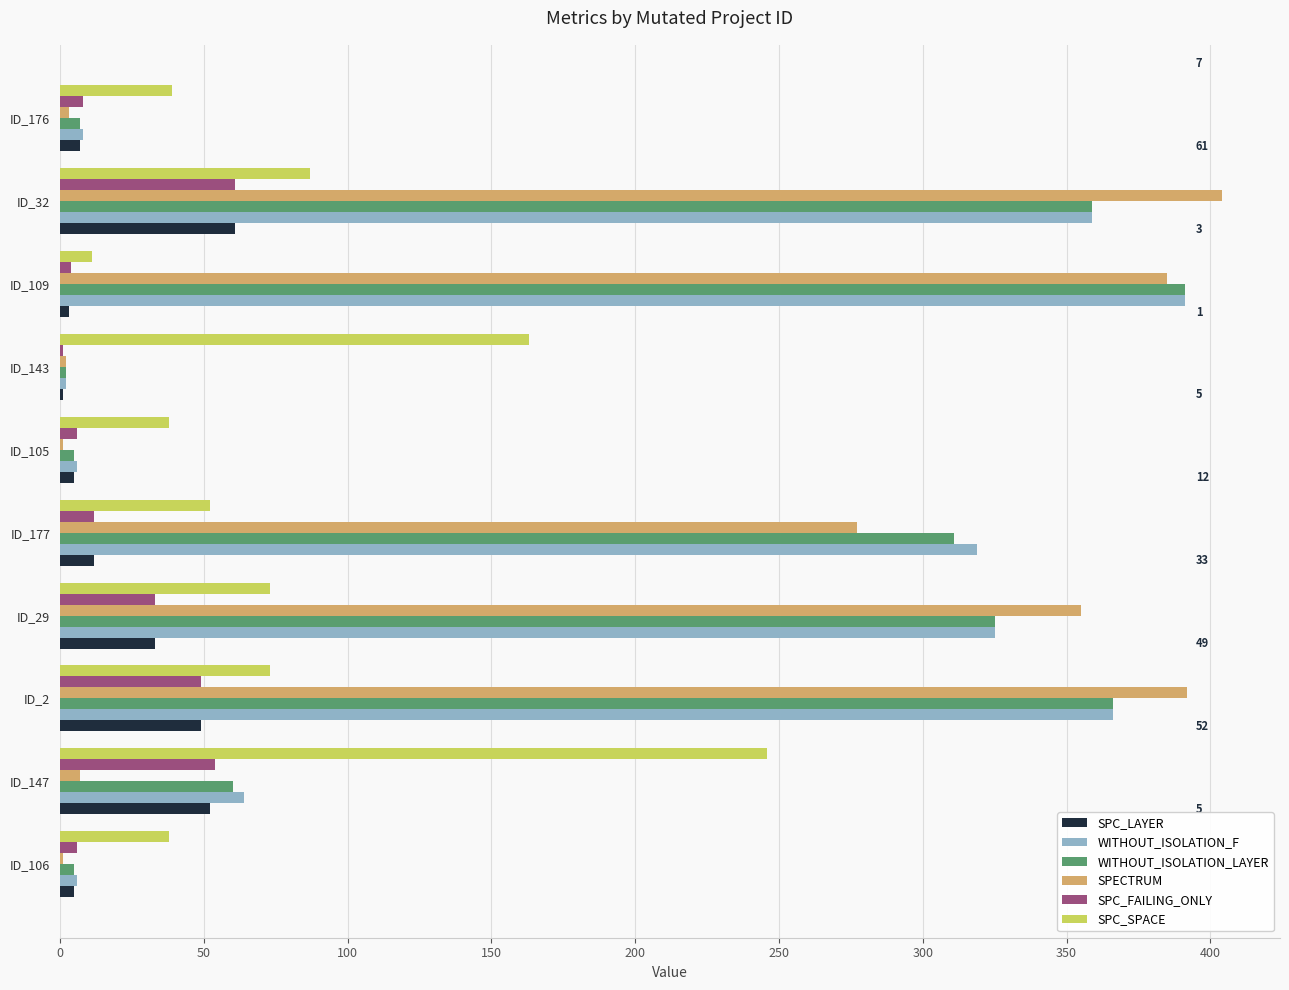

At which label is SPC_SPACE closest to 128?

ID_143